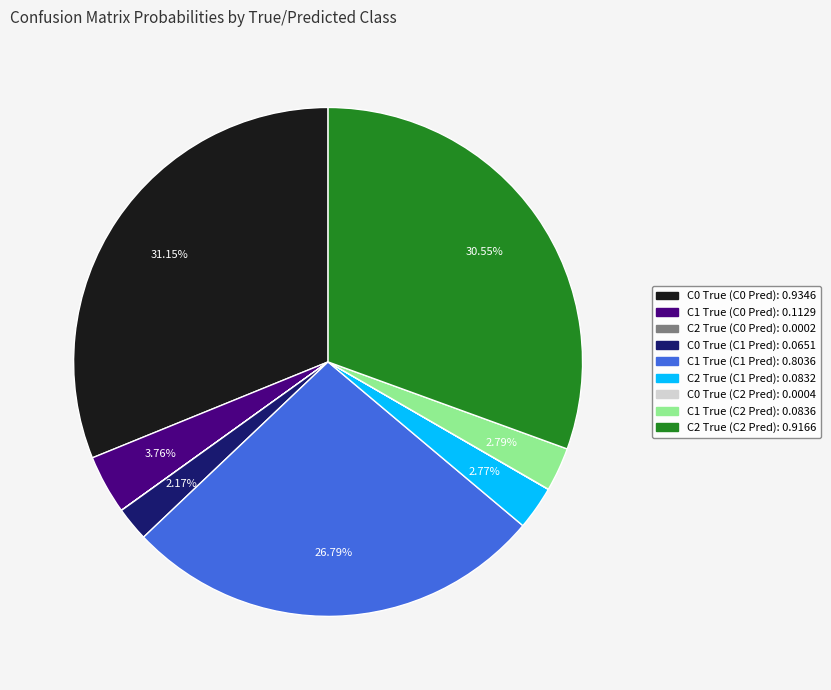

Between C1 True (C1 Pred): 0.8036 and C1 True (C2 Pred): 0.0836, which is larger?

C1 True (C1 Pred): 0.8036